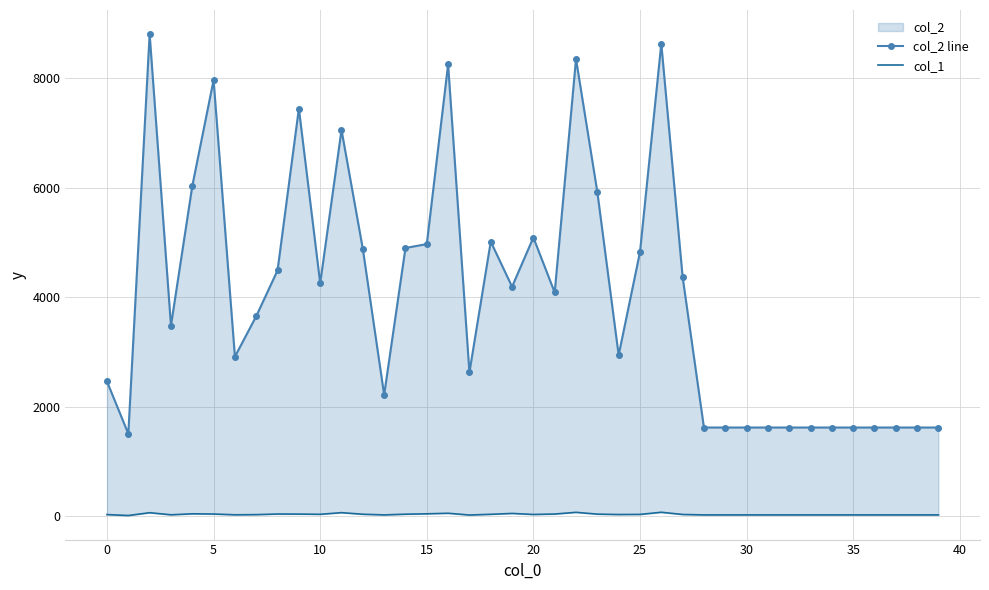

What is the minimum value shown in the chart?

18